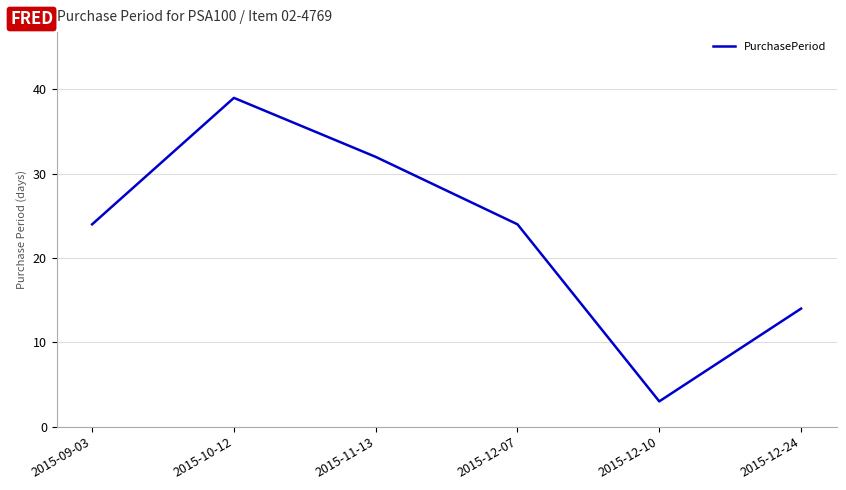

Read the value at 2015-12-24.

14